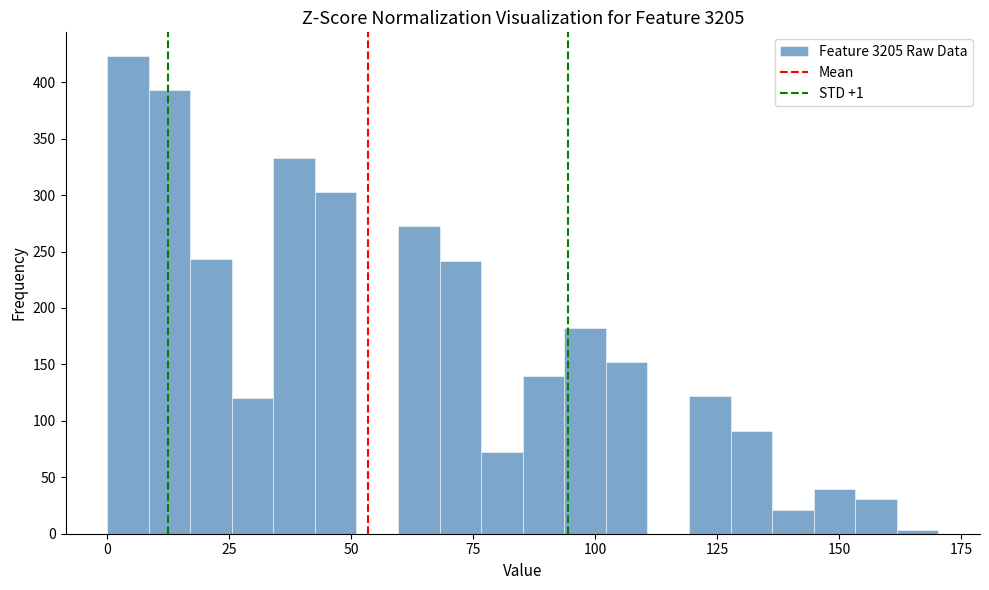

Read against the x-axis, roughly where is the centre of the tallest bar?

5